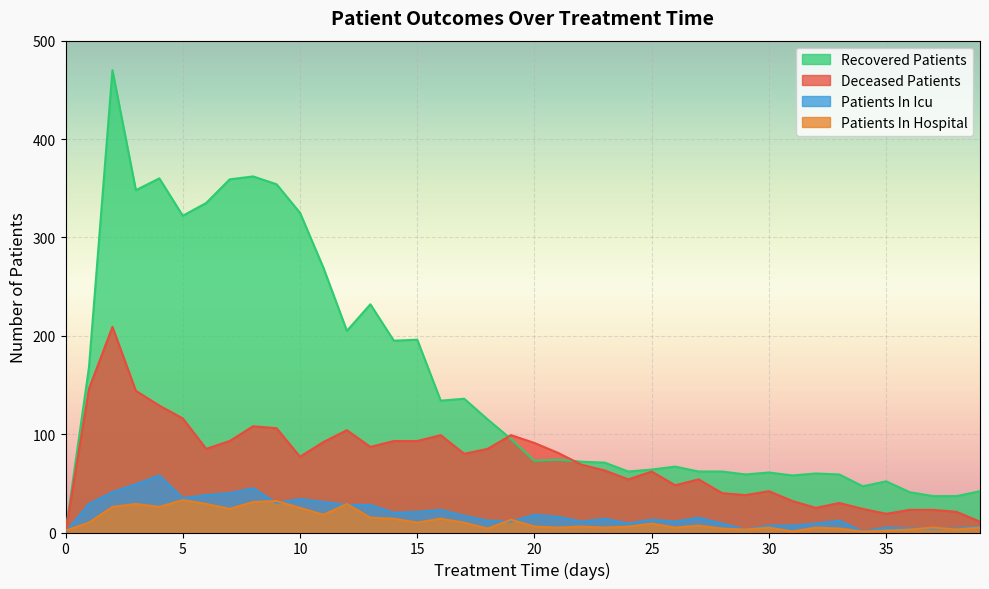

True or false: deceased_patients and patients_in_icu cross at least once.

False